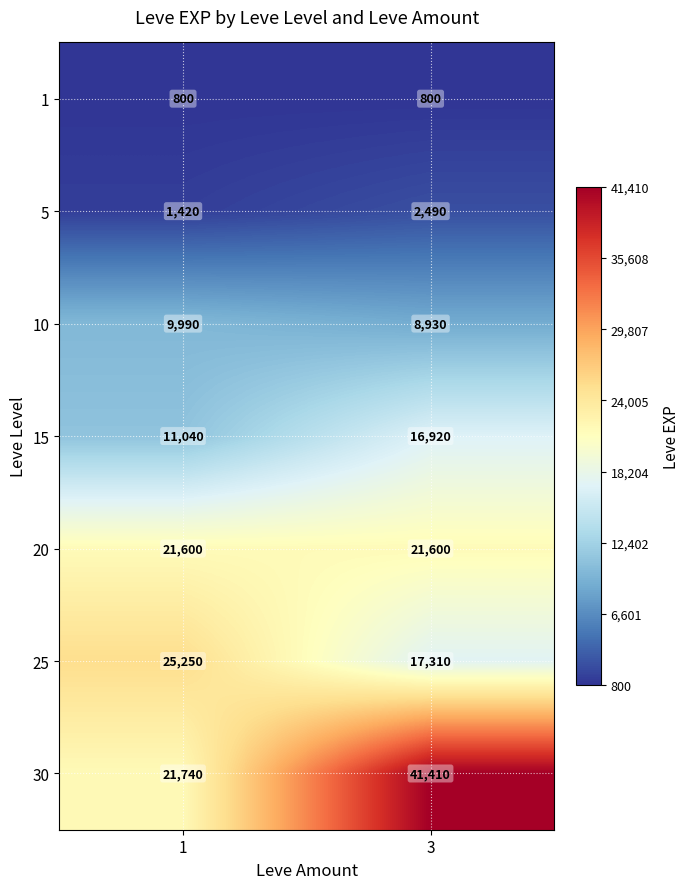

What is the maximum value for 20?

21600